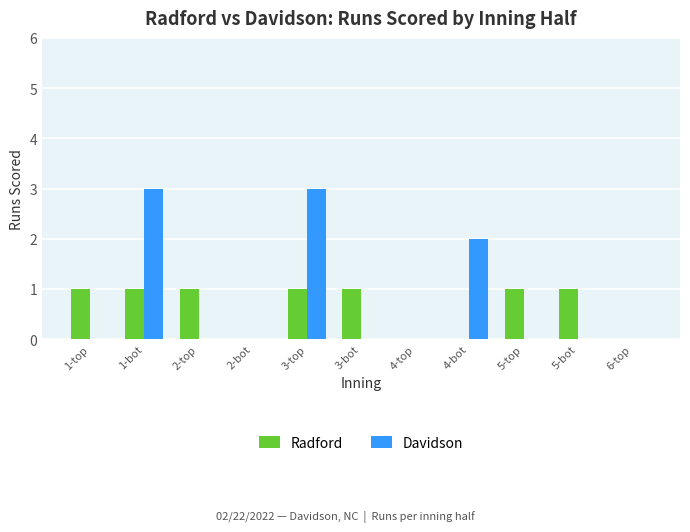

Reading right to left, what are all the values shown in this chart?

Radford: 6-top=0	5-bot=1	5-top=1	4-bot=0	4-top=0	3-bot=1	3-top=1	2-bot=0	2-top=1	1-bot=1	1-top=1
Davidson: 6-top=0	5-bot=0	5-top=0	4-bot=2	4-top=0	3-bot=0	3-top=3	2-bot=0	2-top=0	1-bot=3	1-top=0